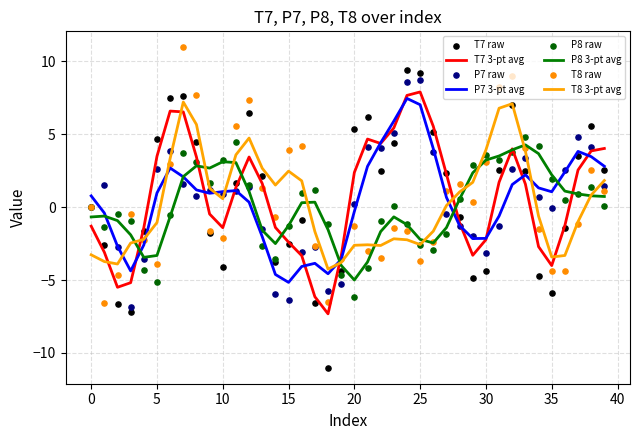

Which series reaches the maximum Y coordinate?

T8